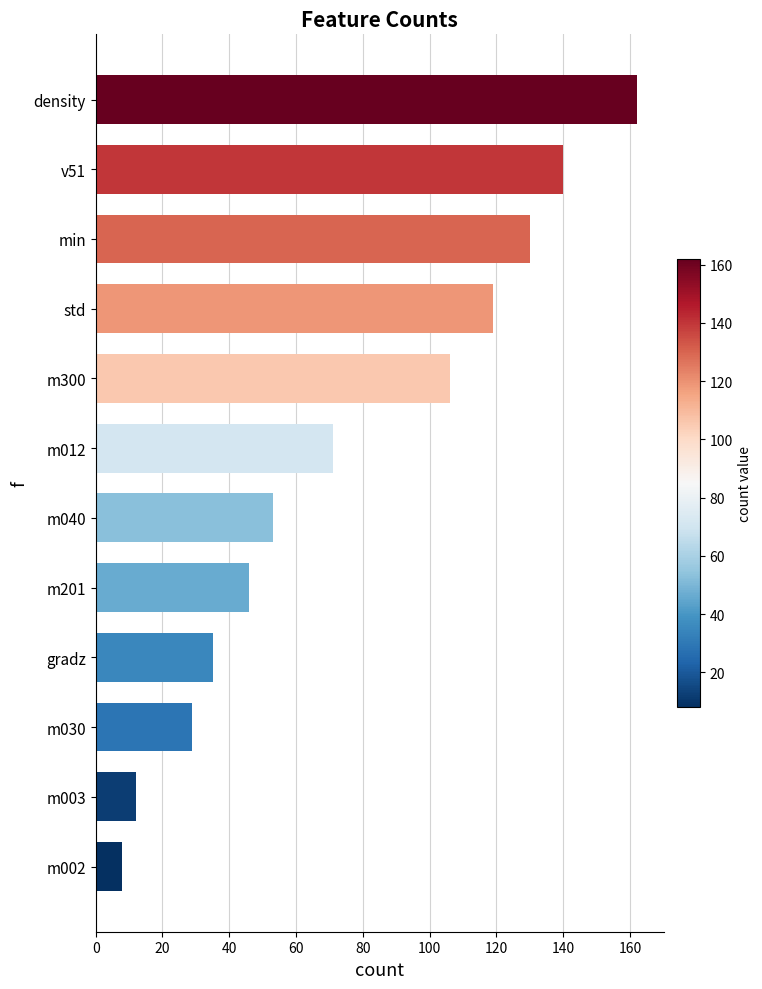

Reading bottom to top, extract all data points from this chart.

8	12	29	35	46	53	71	106	119	130	140	162